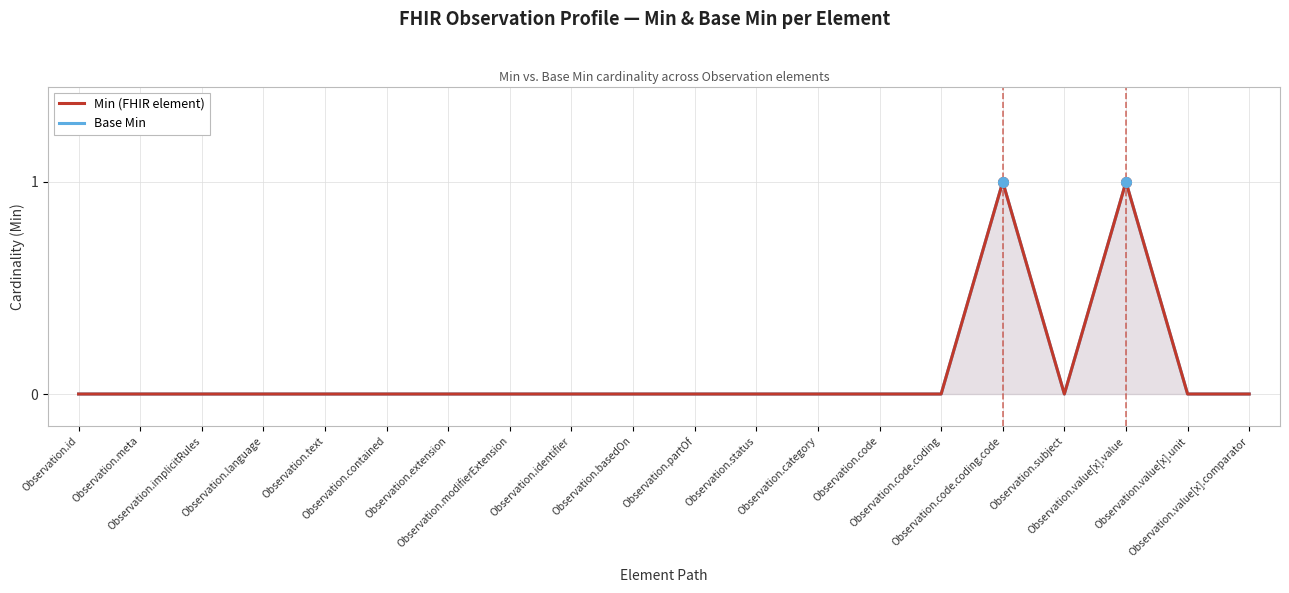

How many interior local valleys does the Min (FHIR element) series have?

1